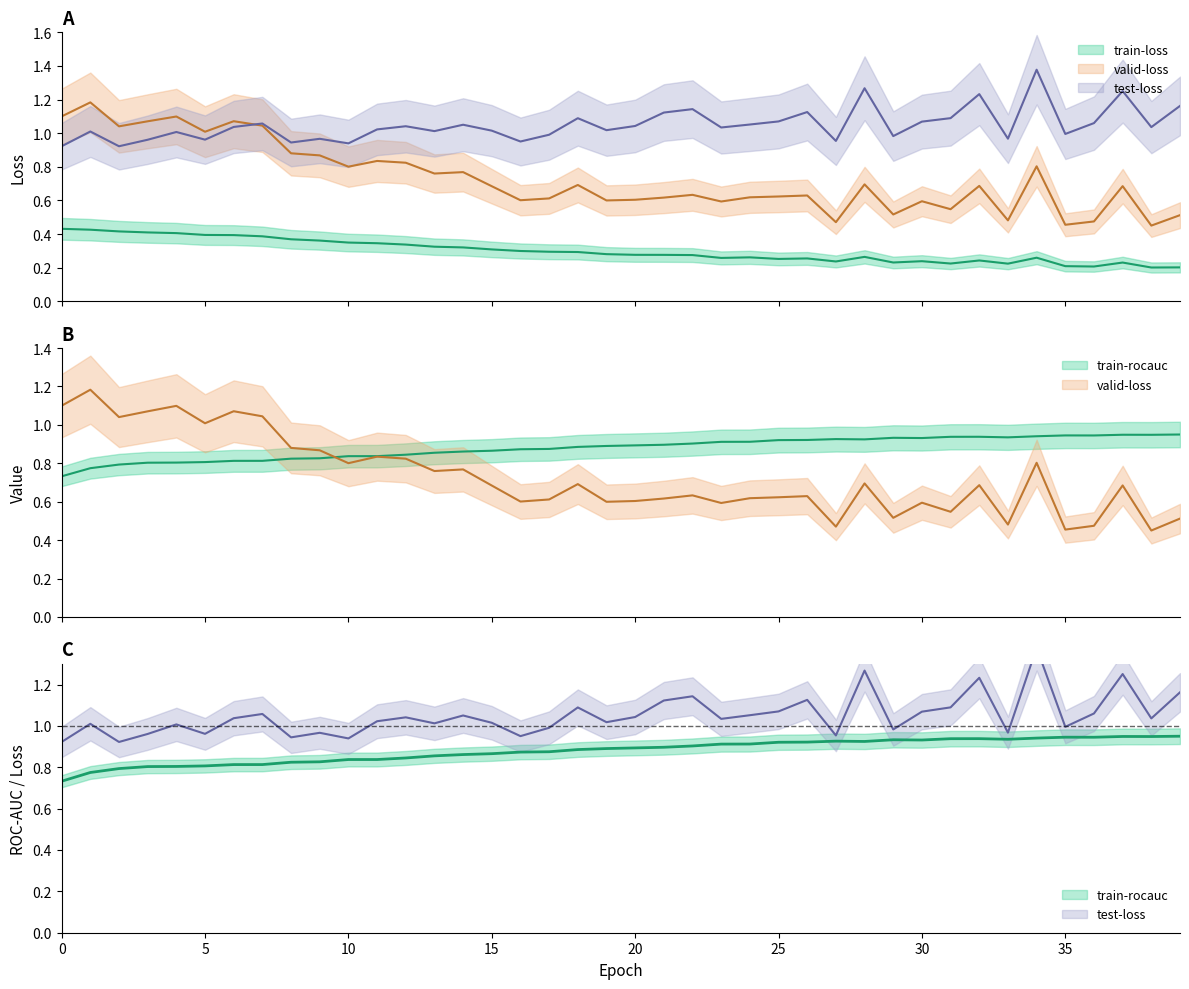

True or false: train-loss and train-rocauc intersect in this chart.

False